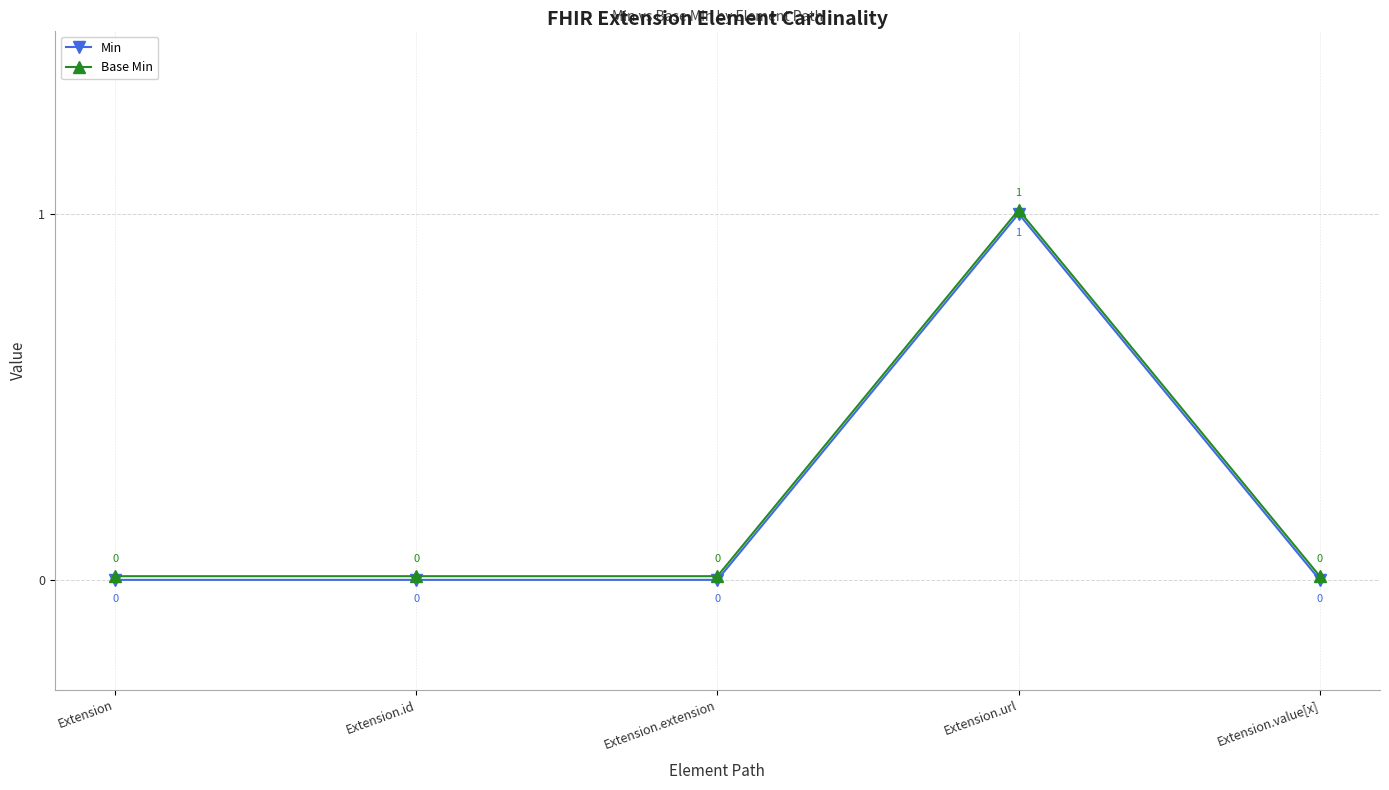

True or false: Min and Base Min intersect in this chart.

False